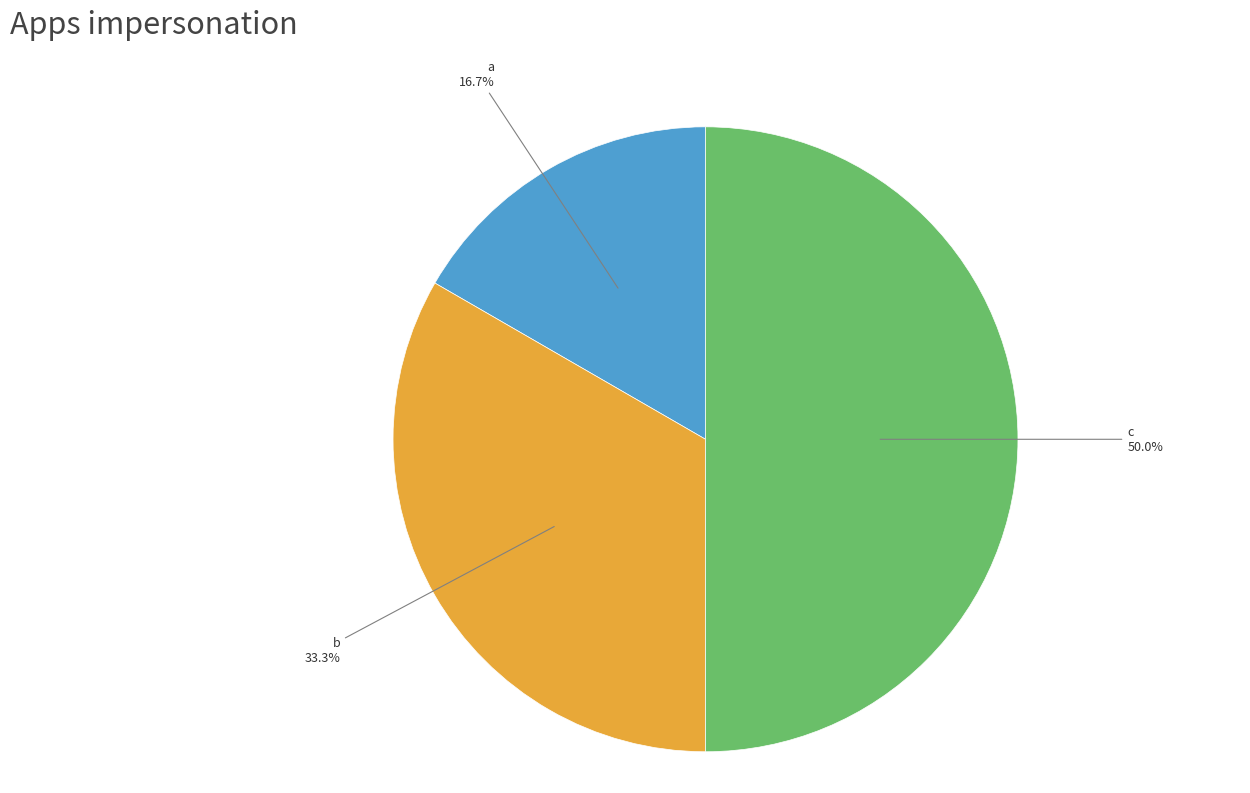

How much of the chart is everything except a?

83.3%